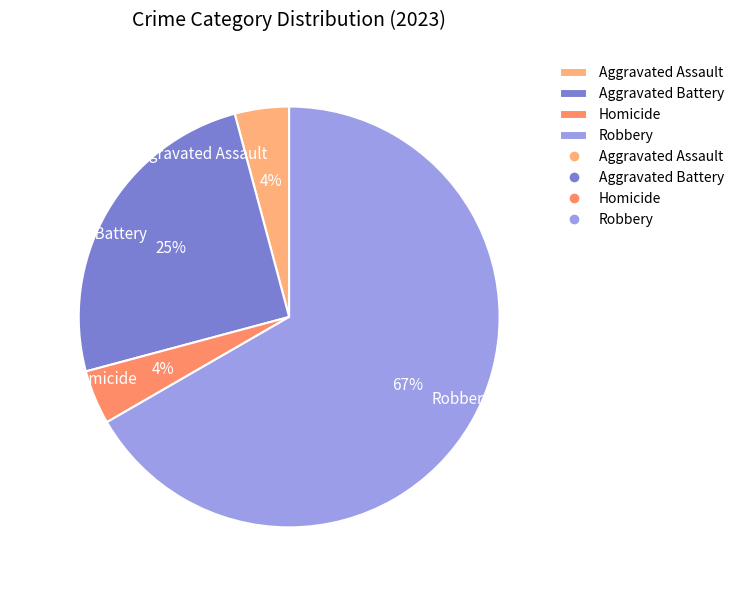

To the nearest percent, what portion does Aggravated Assault represent?

4%